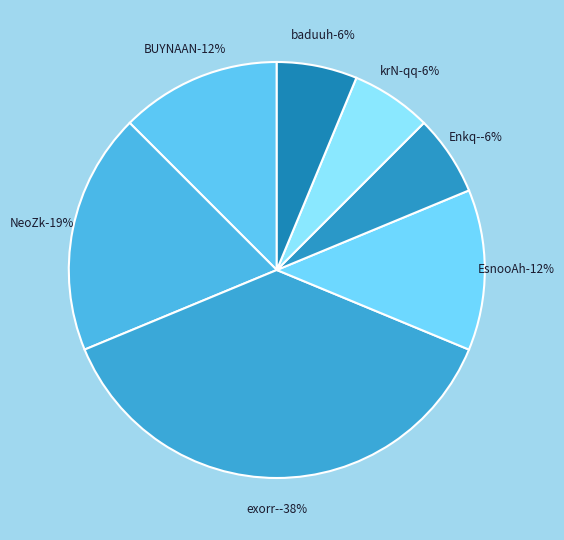

Rank the categories by value from highest to lowest.

exorr-, NeoZk, BUYNAAN, EsnooAh, Enkq-, krN-qq, baduuh